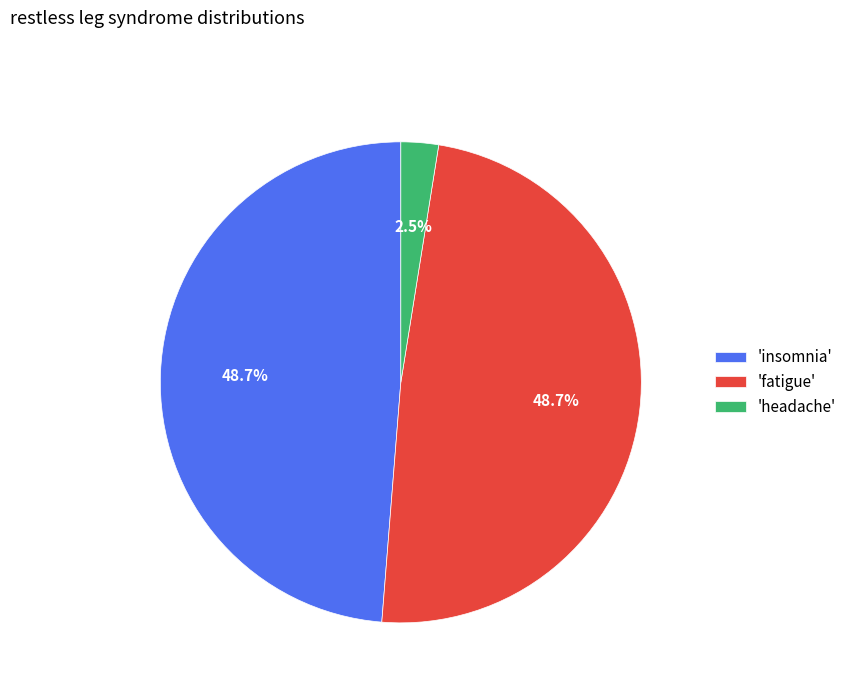

Approximately how many times larger is the value at 'insomnia' compared to 'fatigue'?

1.0